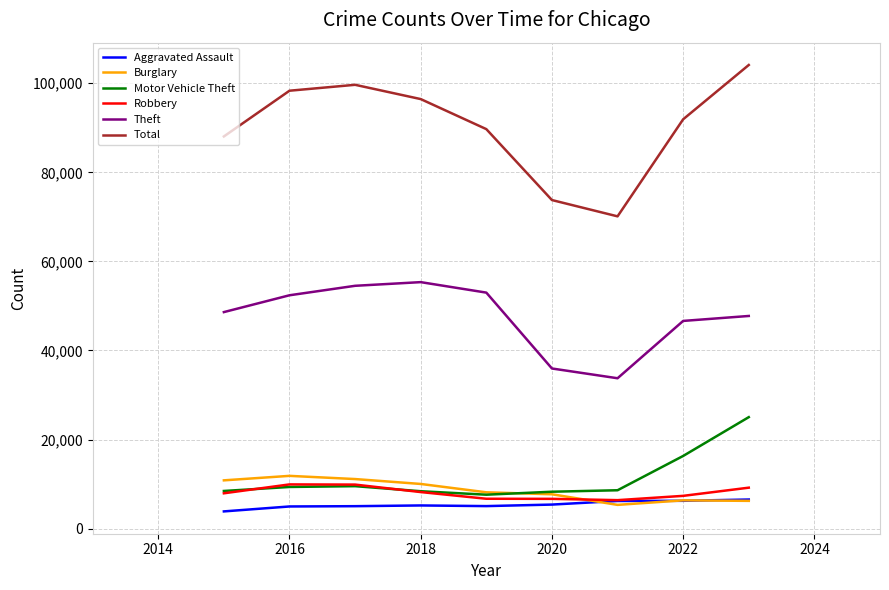

What is the average value of the Aggravated Assault series?

5386